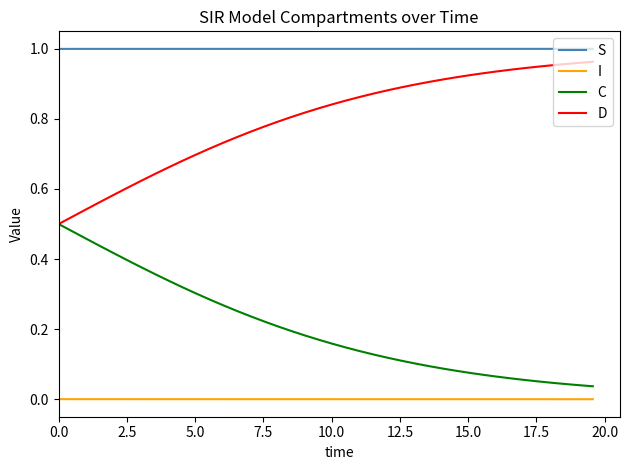

True or false: S and C cross at least once.

False